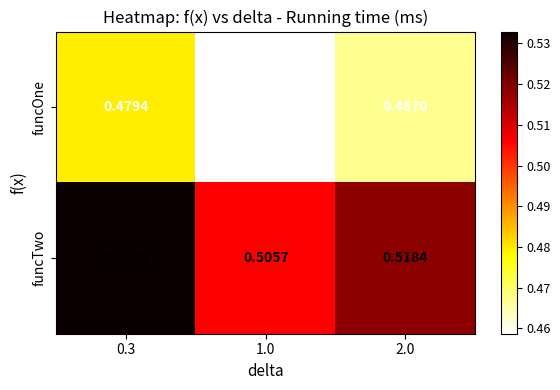

Between 0.3 and 2.0, which series saw the biggest shift?

funcTwo